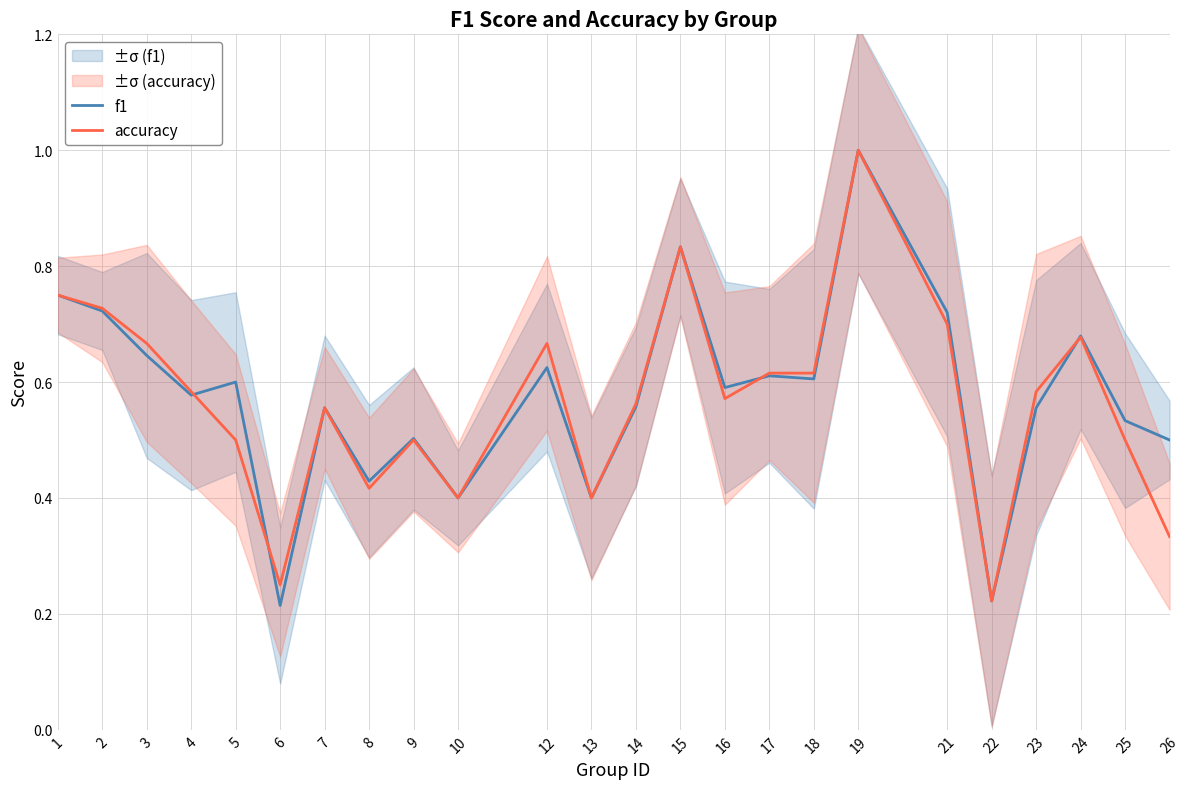

Reading left to right, list all the values displayed in this chart.

f1: 1=0.8	2=0.7	3=0.6	4=0.6	5=0.6	6=0.2	7=0.6	8=0.4	9=0.5	10=0.4	12=0.6	13=0.4	14=0.6	15=0.8	16=0.6	17=0.6	18=0.6	19=1.0	21=0.7	22=0.2	23=0.6	24=0.7	25=0.5	26=0.5
accuracy: 1=0.8	2=0.7	3=0.7	4=0.6	5=0.5	6=0.2	7=0.6	8=0.4	9=0.5	10=0.4	12=0.7	13=0.4	14=0.6	15=0.8	16=0.6	17=0.6	18=0.6	19=1.0	21=0.7	22=0.2	23=0.6	24=0.7	25=0.5	26=0.3